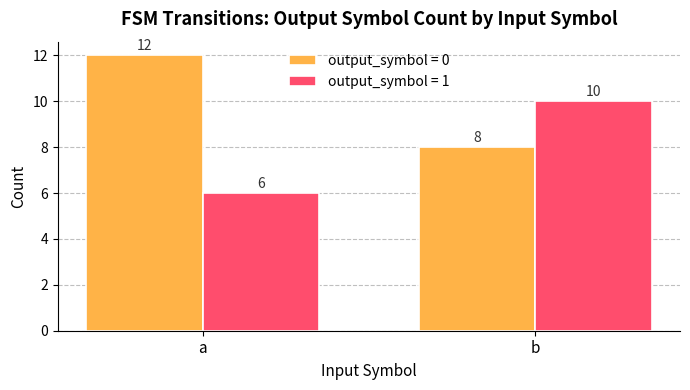

At which label is output_symbol = 1 closest to 8?

a